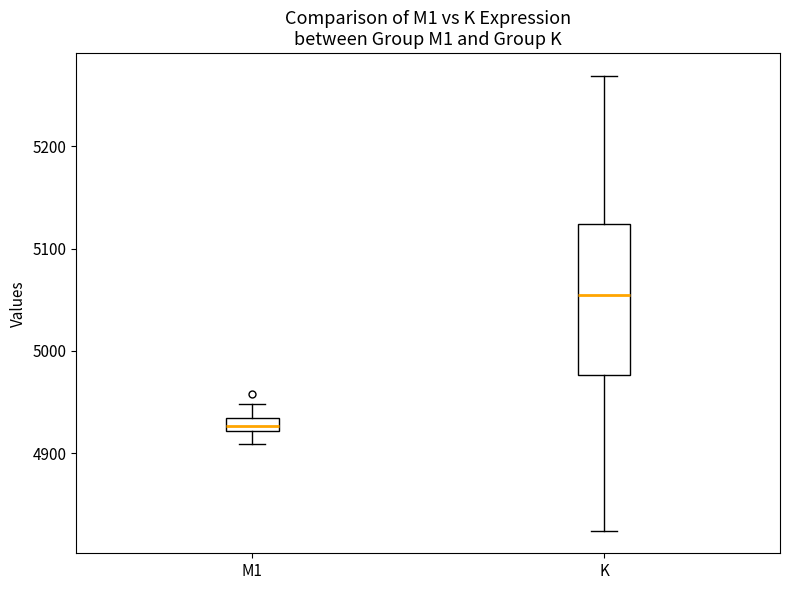

Comparing the boxes themselves (not the whiskers), which one is the tallest?

K